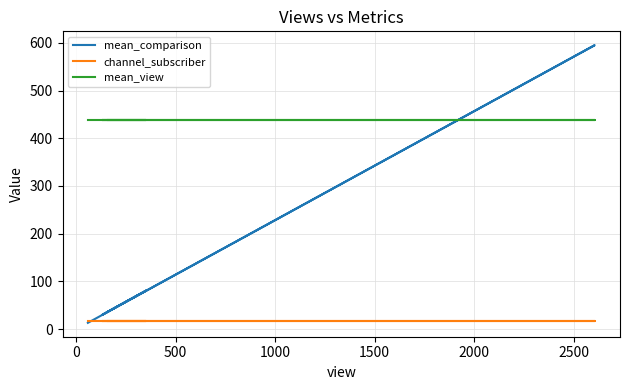

What is the sum of all mean_view values?

3942